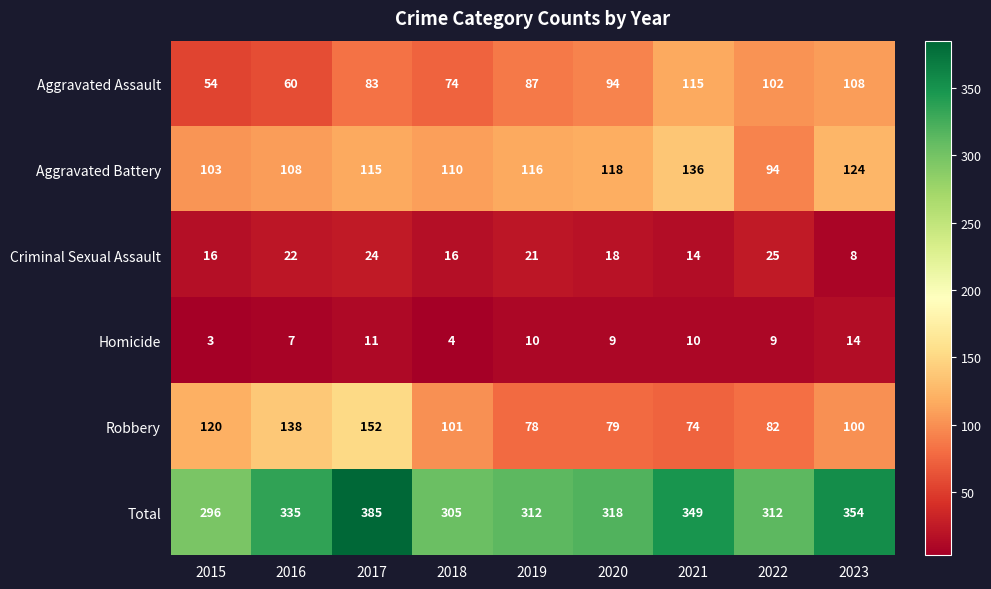

How many distinct data groups are displayed?

6